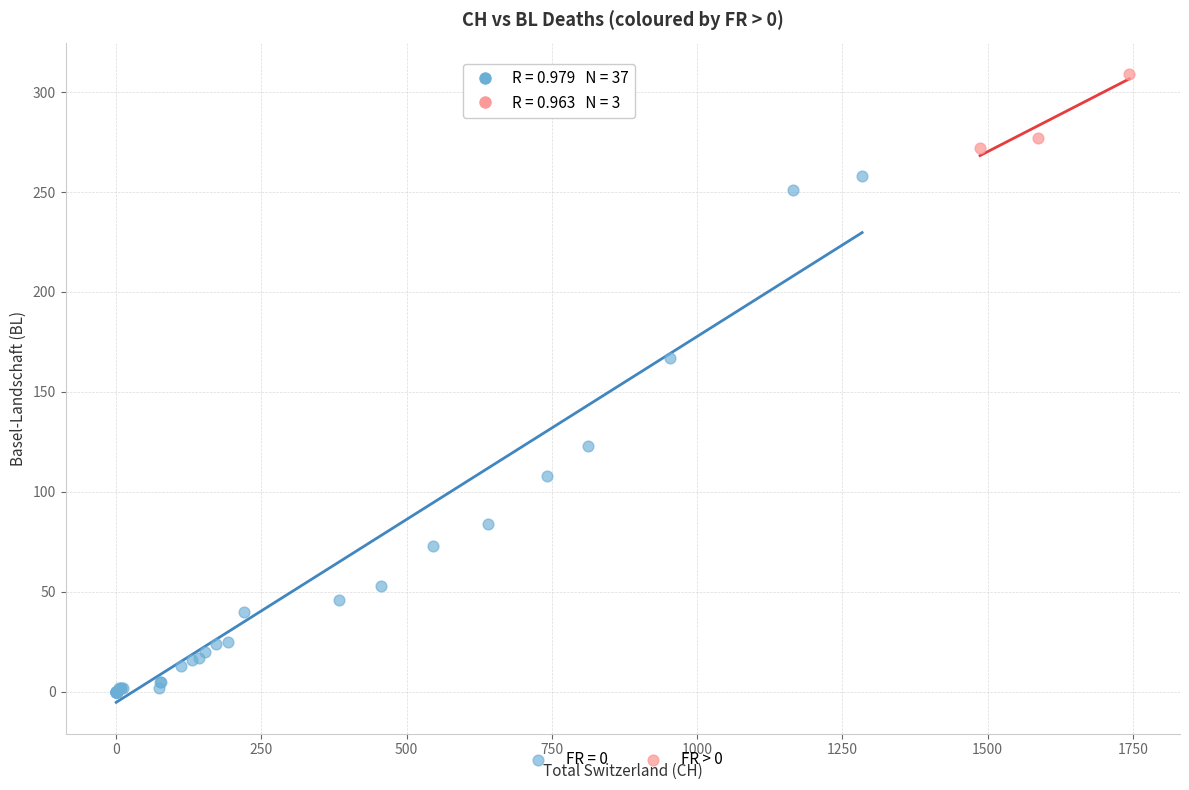

Which series reaches the minimum Y coordinate?

FR = 0